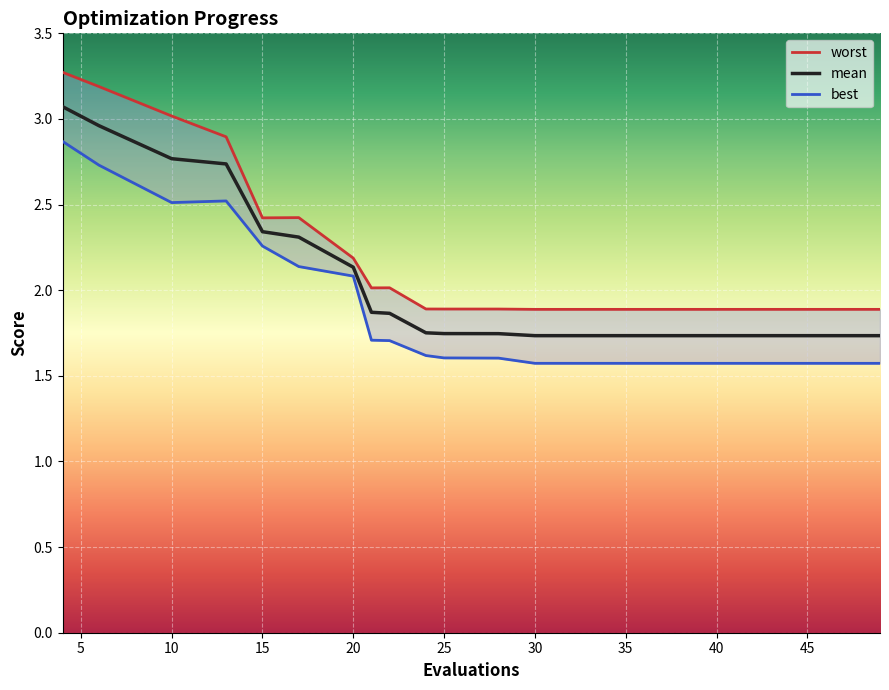

True or false: worst and mean cross at least once.

False